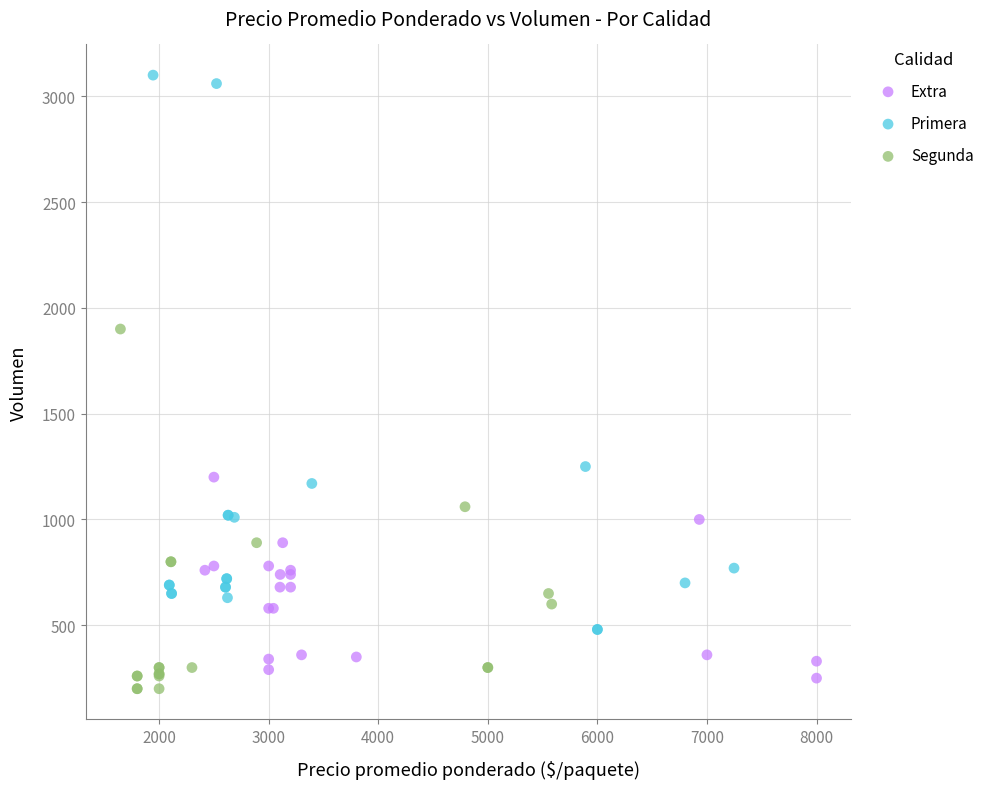

Which series reaches the maximum Y coordinate?

Primera